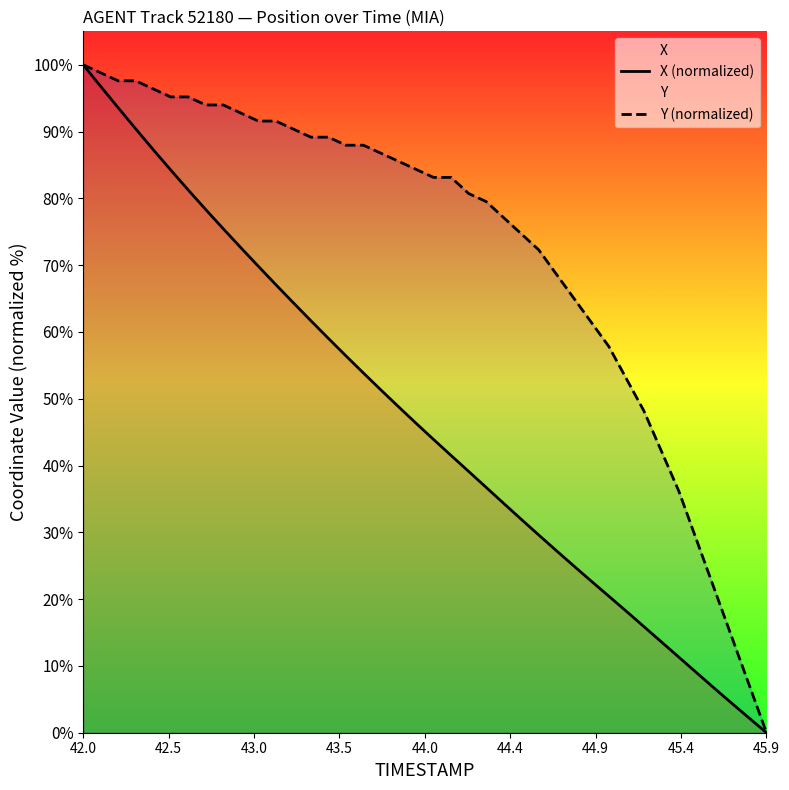

Rank the series by their average value, from highest to lowest.

Y (normalized), X (normalized)